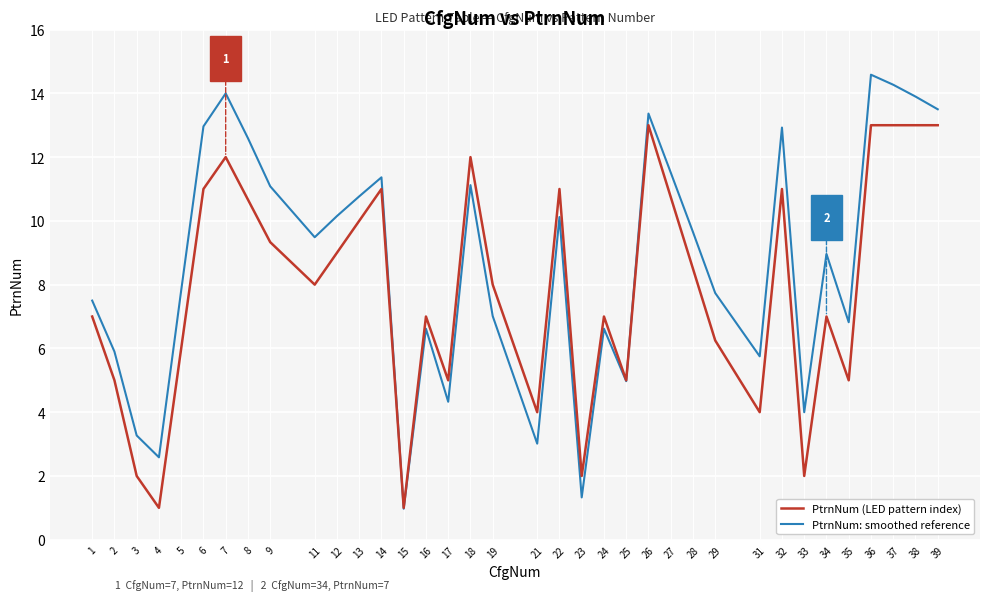

What is the average value of the PtrnNum: smoothed reference series?

8.7